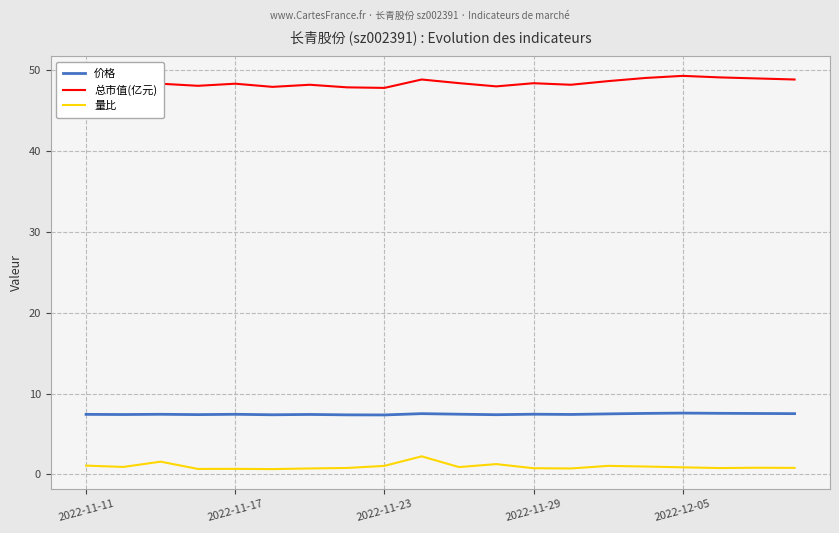

What is the greatest value displayed?

49.3